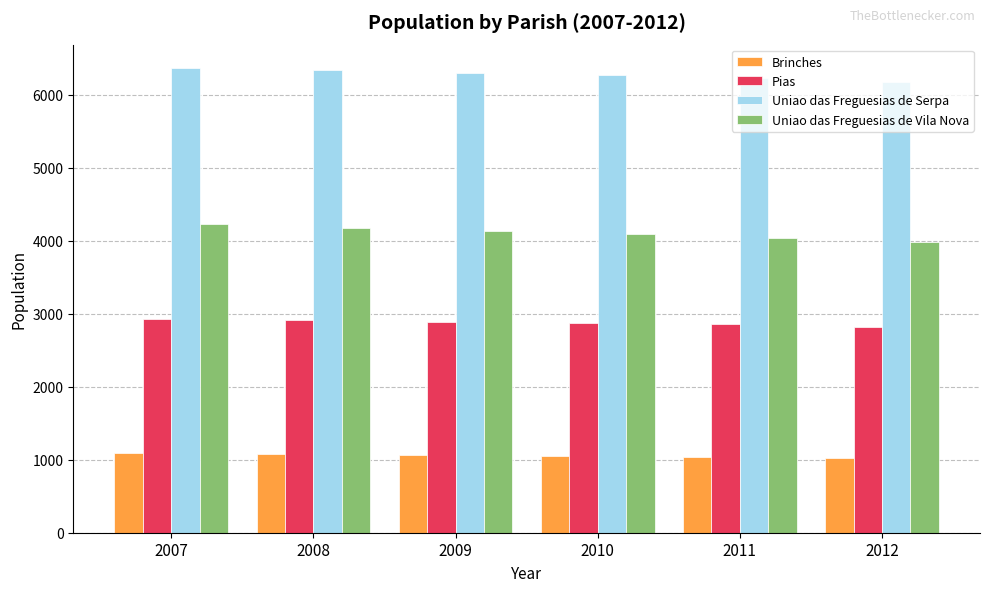

What is the highest value of the Brinches series?

1093